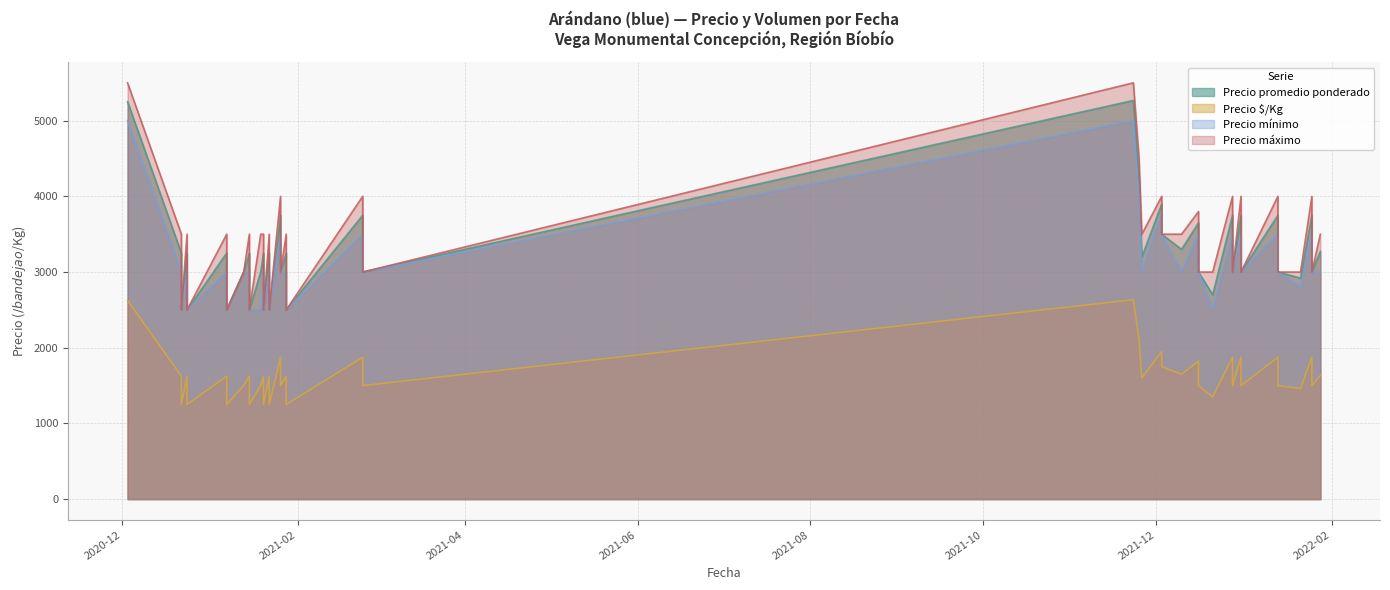

At which label does Precio promedio ponderado reach its minimum?

2021-01-22